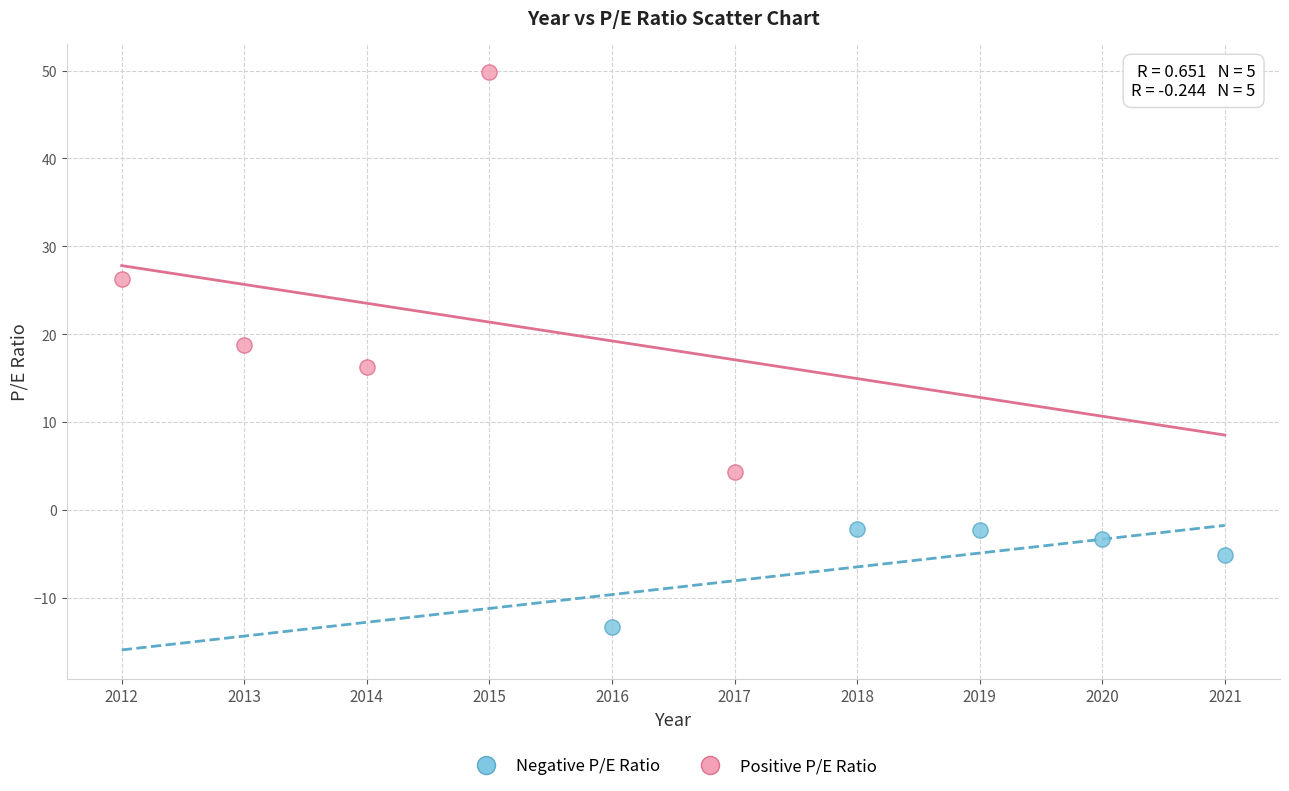

Which series has the widest spread of Y values?

Positive P/E Ratio